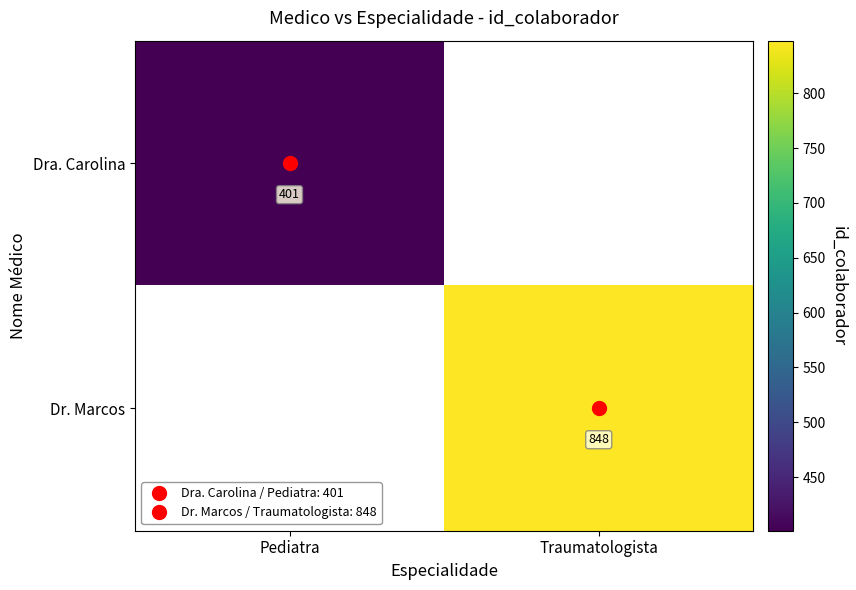

True or false: Dr. Marcos has a value of 848.0 at Traumatologista.

True